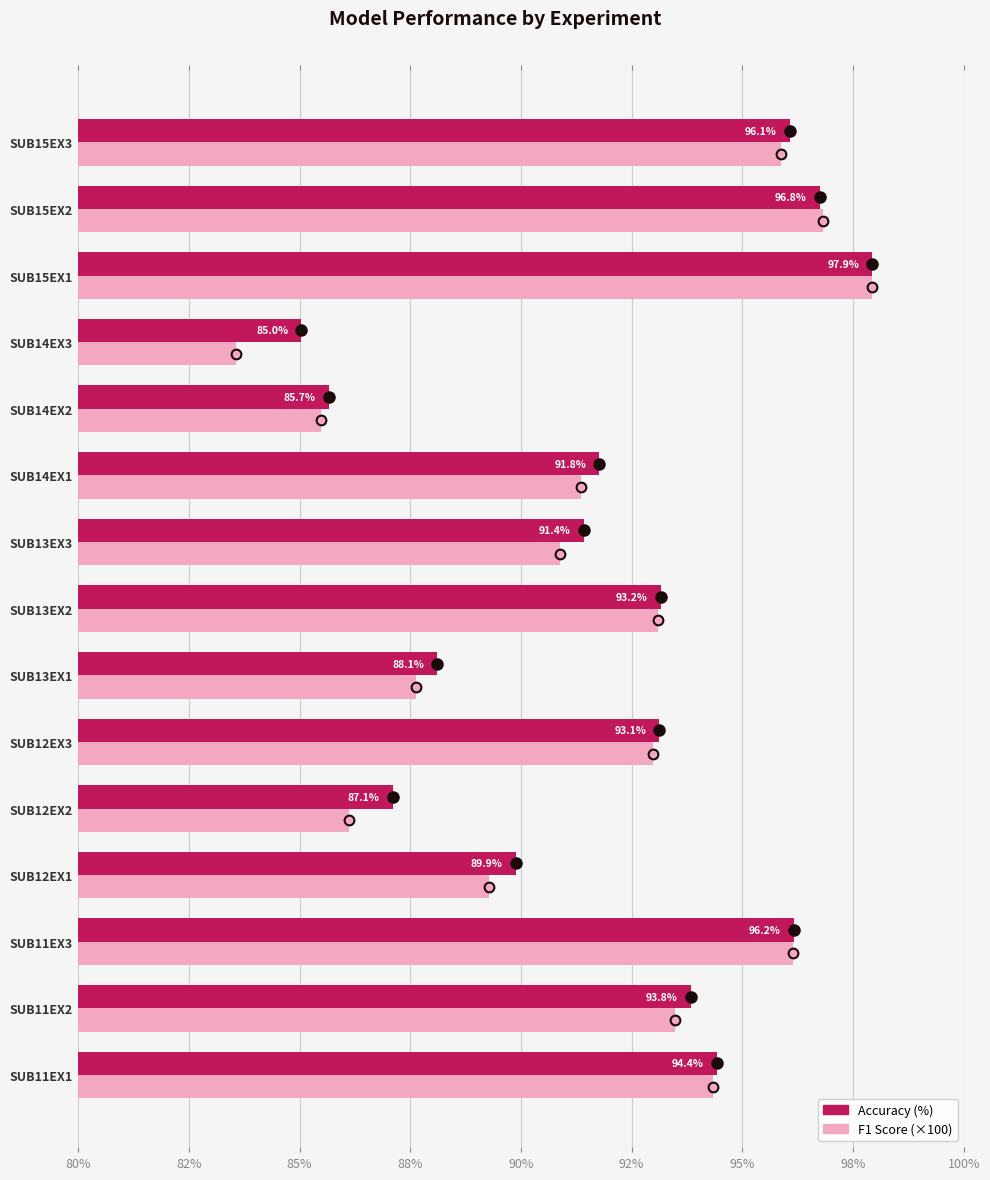

What position from the left is SUB13EX1?

7